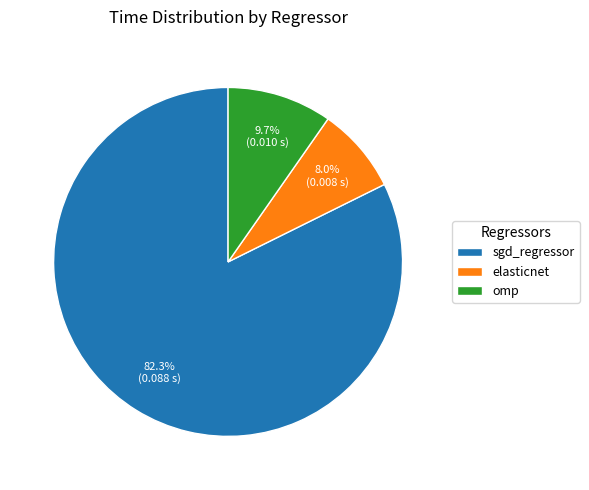

What is the smallest slice in the pie chart?

elasticnet